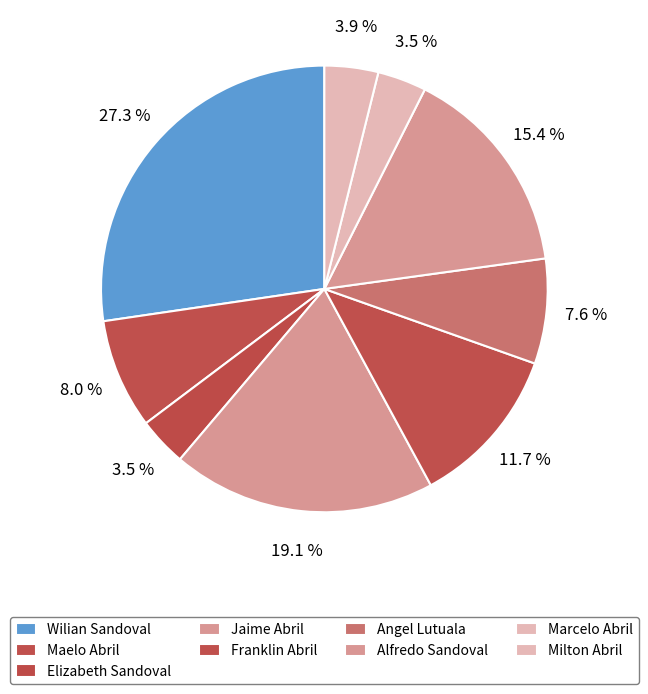

To the nearest percent, what is the difference between the largest and smallest slice percentages?

24%